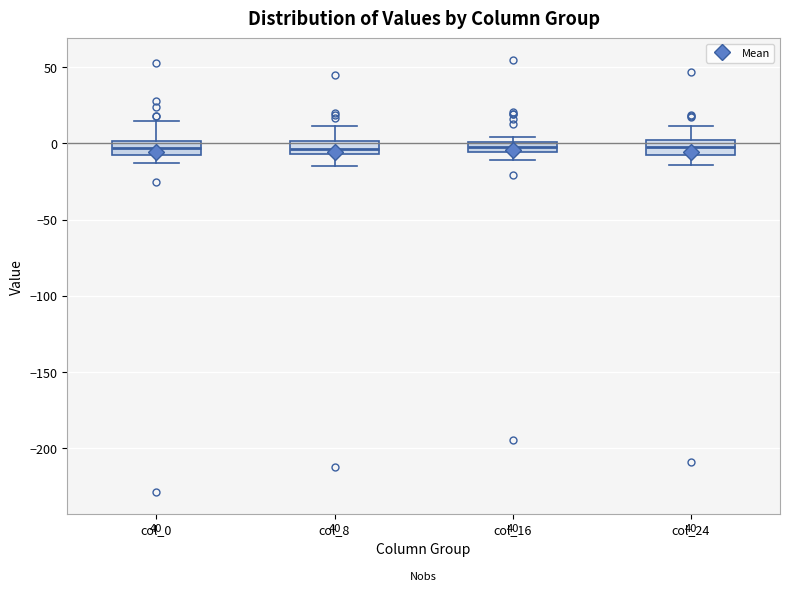

Where does the upper whisker of the box for col_0 end on the y-axis? The values are not printed on the chart, so give them approximately, as read against the axis.

15